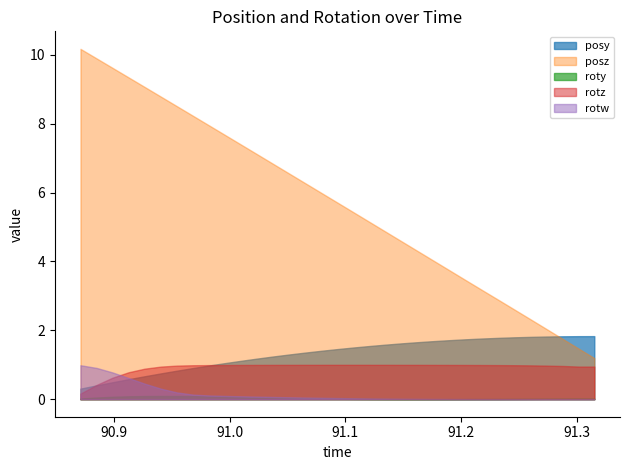

What is the difference between the highest and lowest values at 90.91272?

9.3